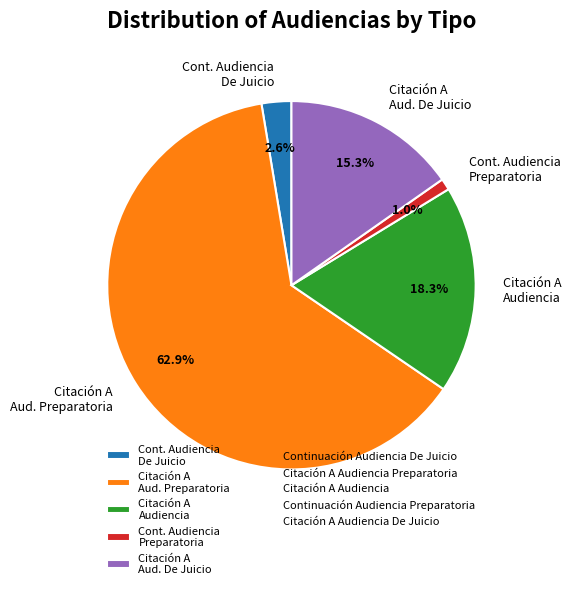

What portion of the pie excludes Citación A Audiencia?

81.7%